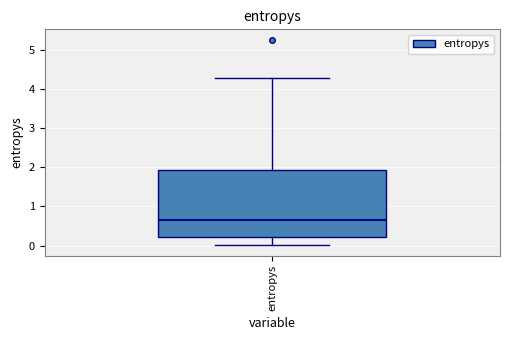

Read this box plot against the y-axis: the position of the median line, the range covered by the box, and the ends of both whiskers. The values are not printed on the chart, so give them approximately, as read against the axis.

median 0.7, box 0.2 to 1.9, whiskers 0.0 to 4.3